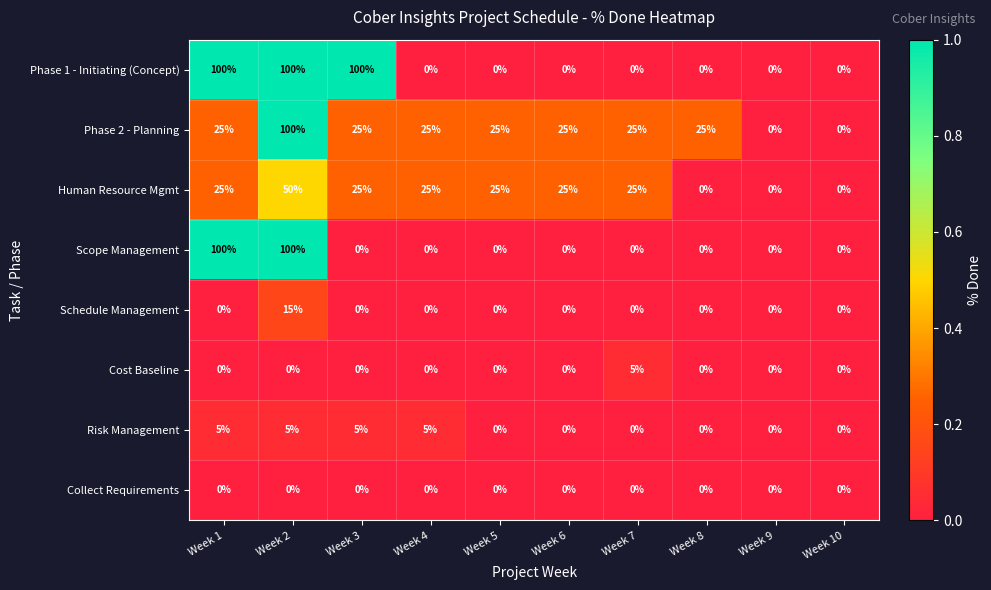

At how many categories does at least one series exceed 26?

3